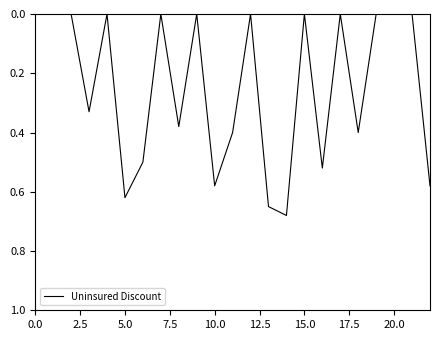

Does the chart display data point markers on the line(s)?

No